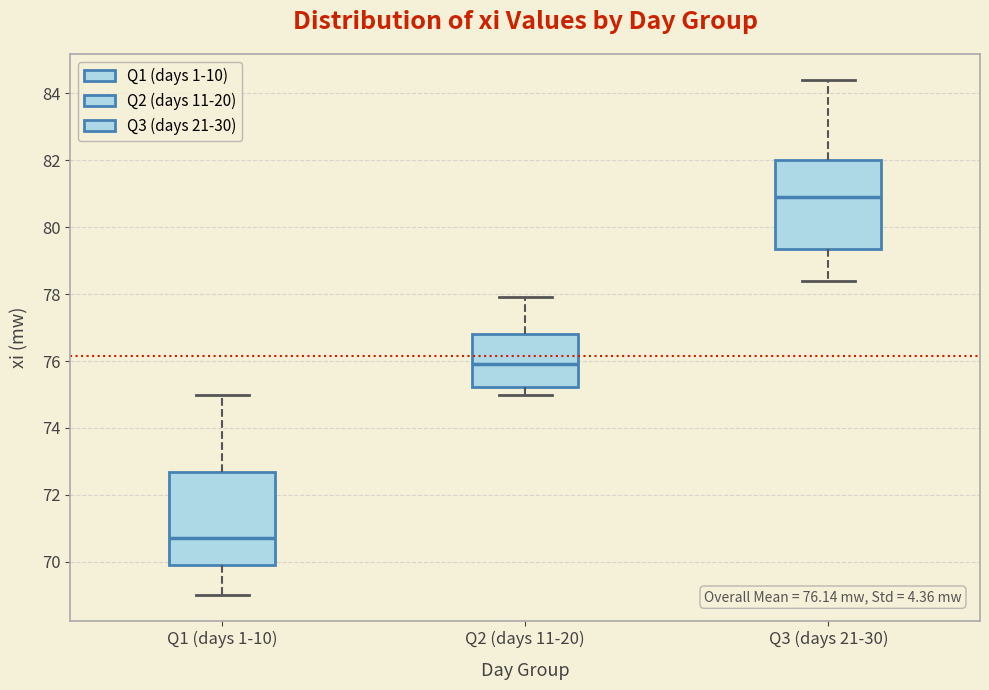

Which box has the highest median line?

Q3 (days 21-30)